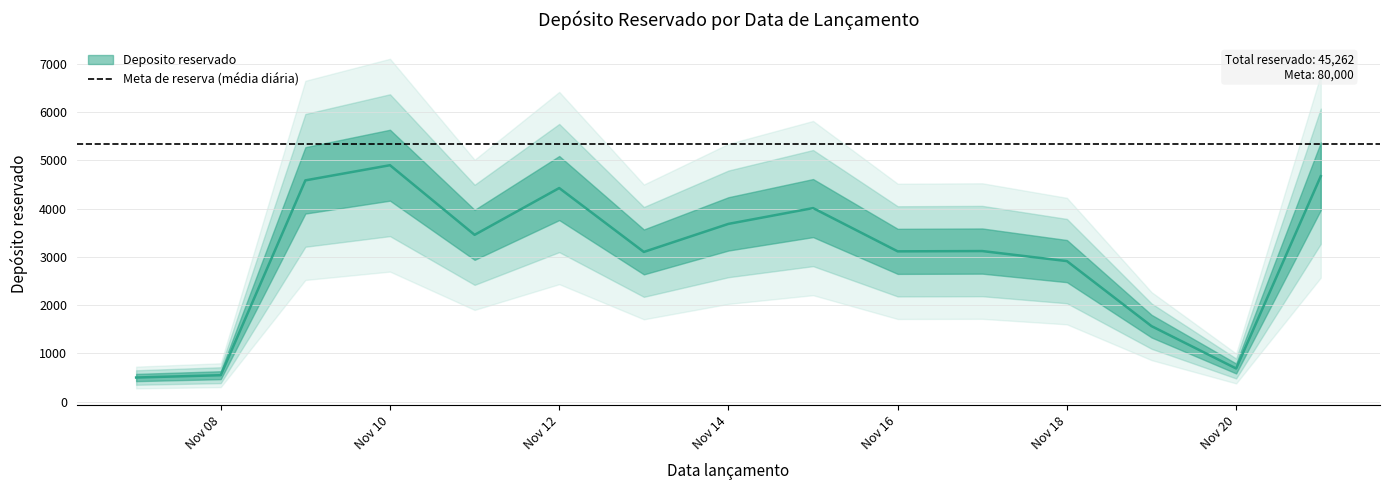

Between 2021-11-18 and 2021-11-19, which is larger?

2021-11-18